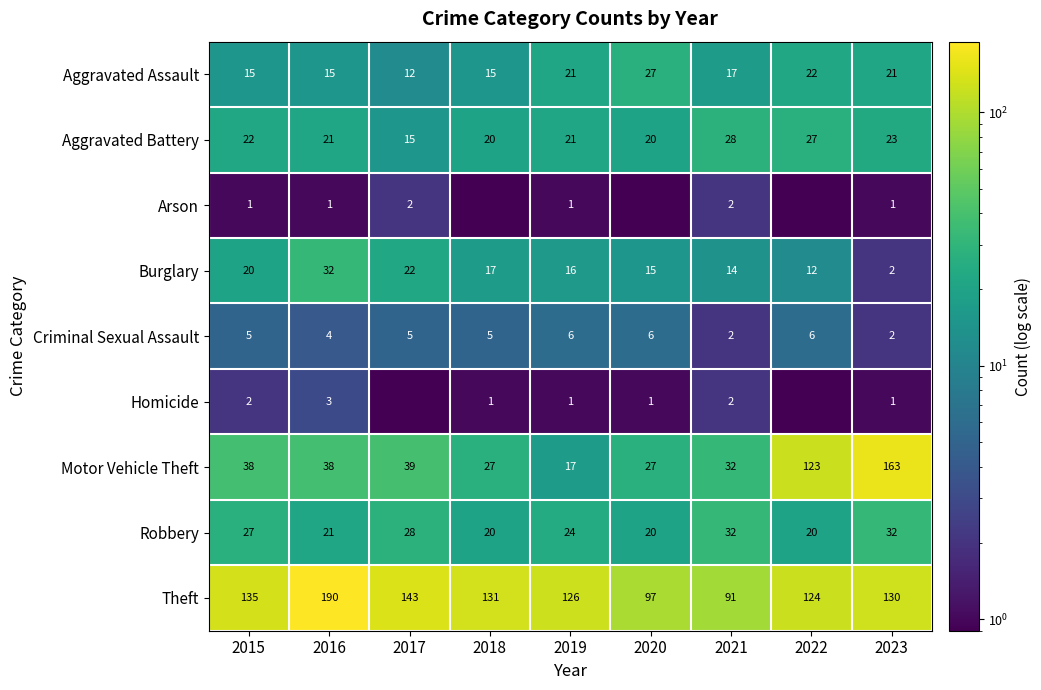

What is the lowest value of the Theft series?

91.0